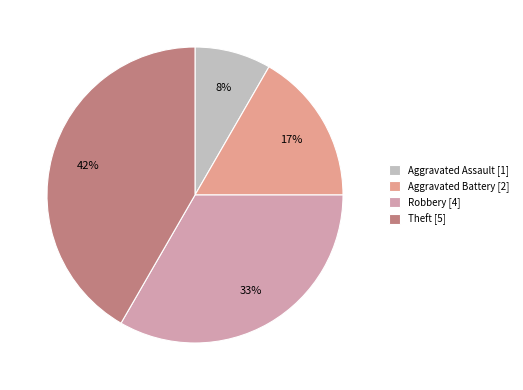

What is the largest slice in the pie chart?

Theft